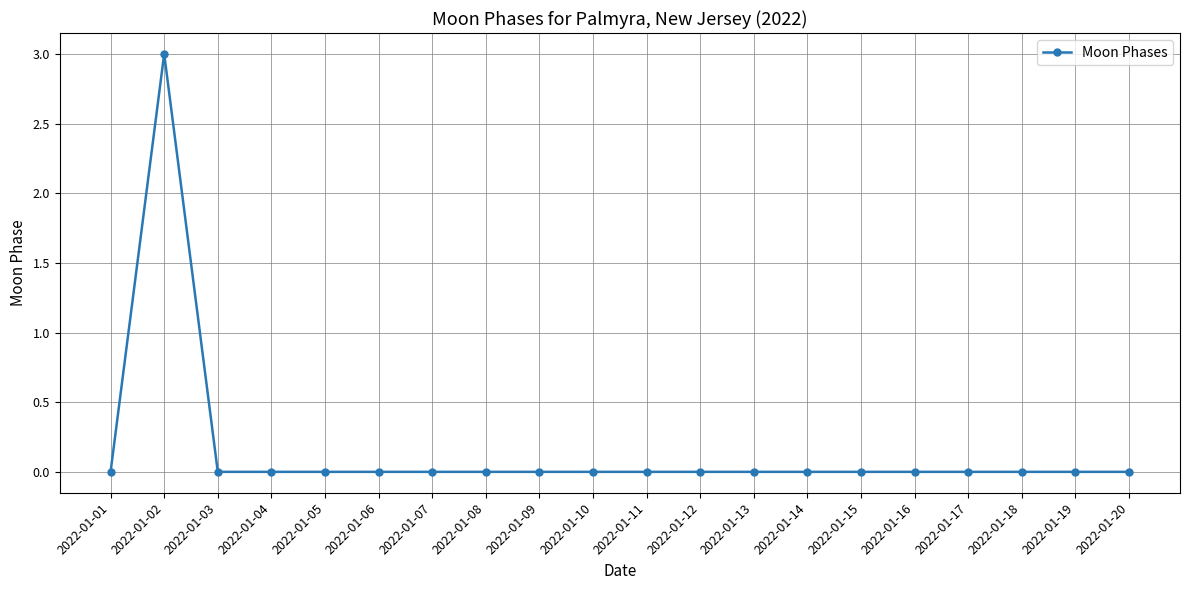

What is the difference between the maximum and minimum values?

3